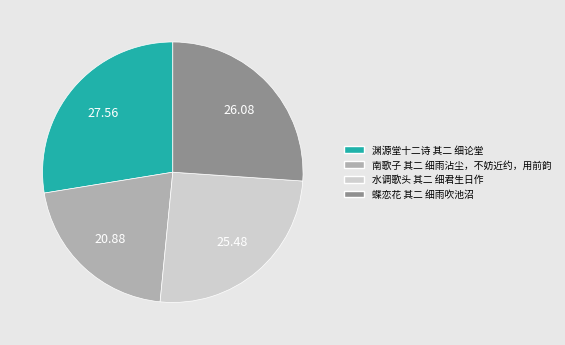

What is the largest slice in the pie chart?

渊源堂十二诗 其二 细论堂